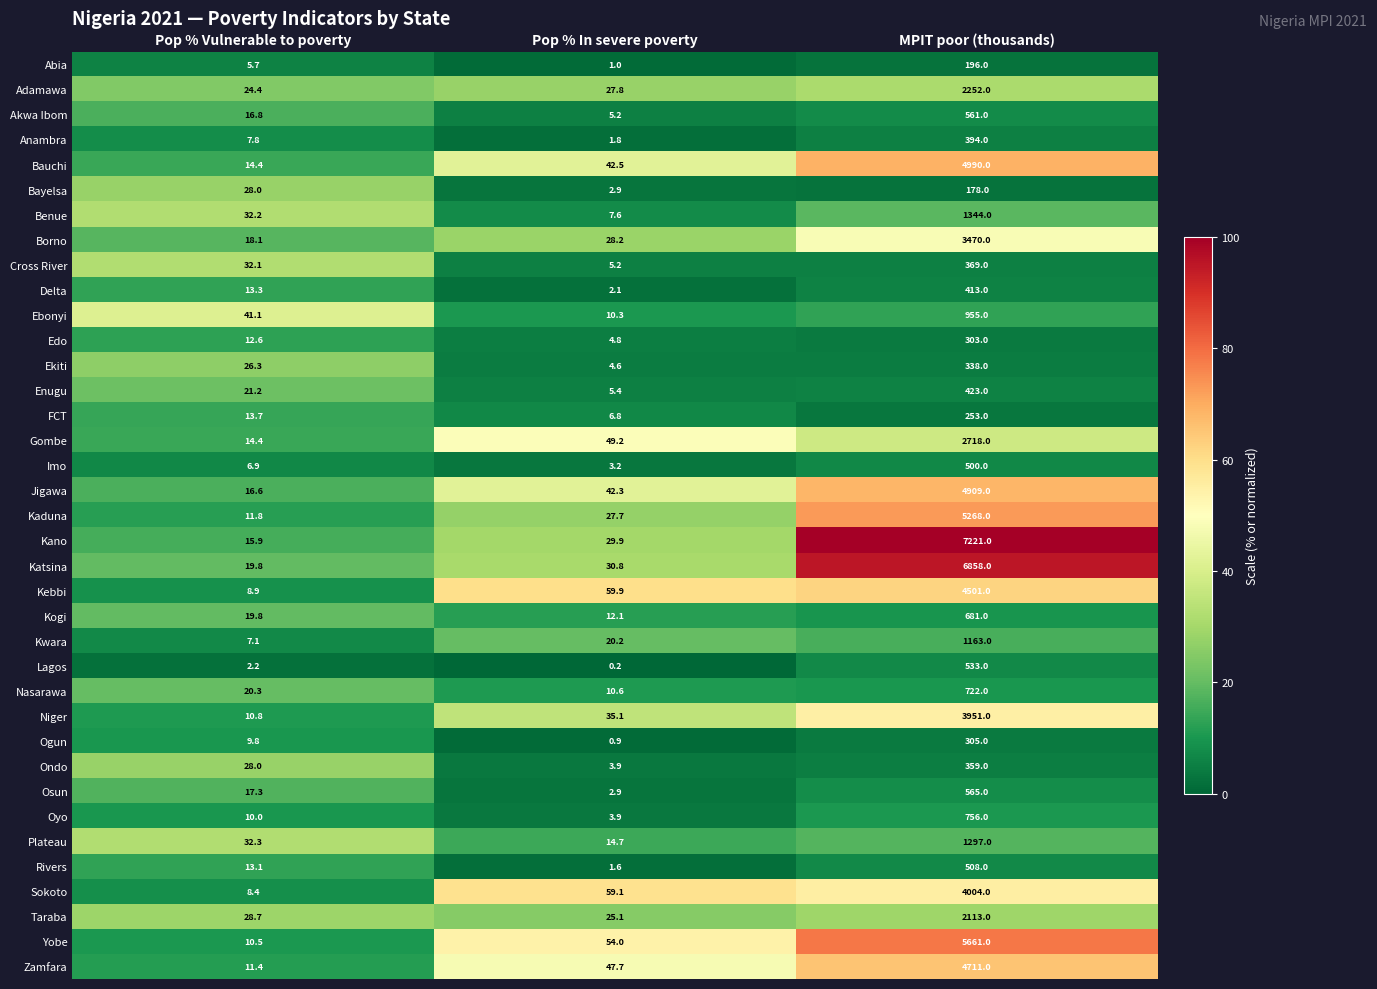

What is the minimum value shown in the chart?

0.2